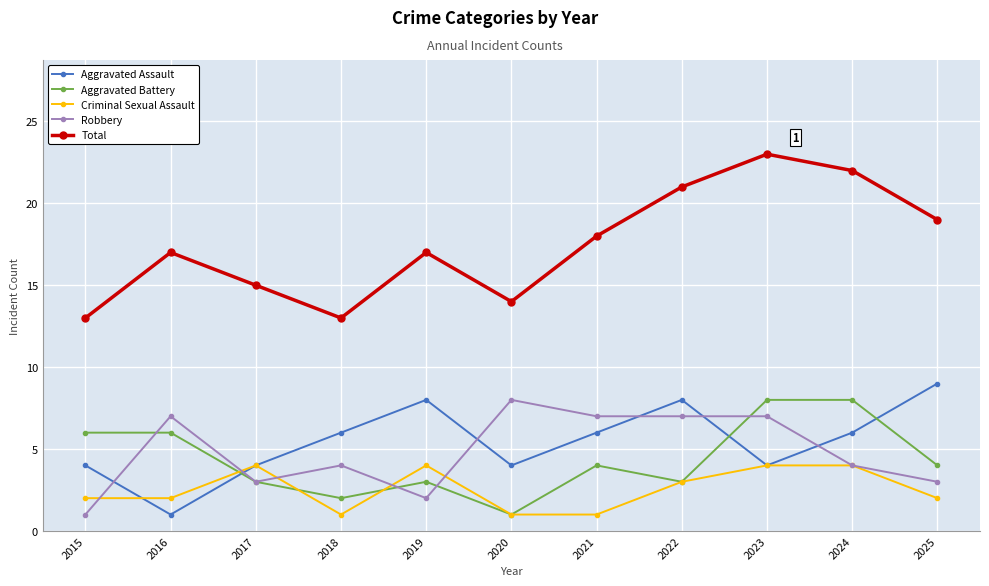

What is the difference between the highest and lowest values at 2019?

15